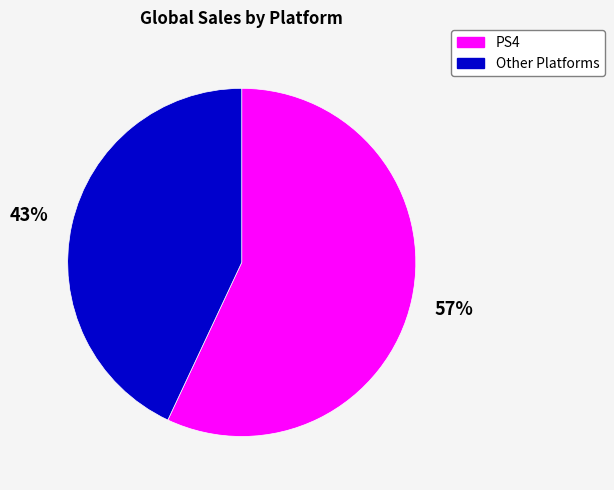

To the nearest percent, what is the average slice percentage?

50%